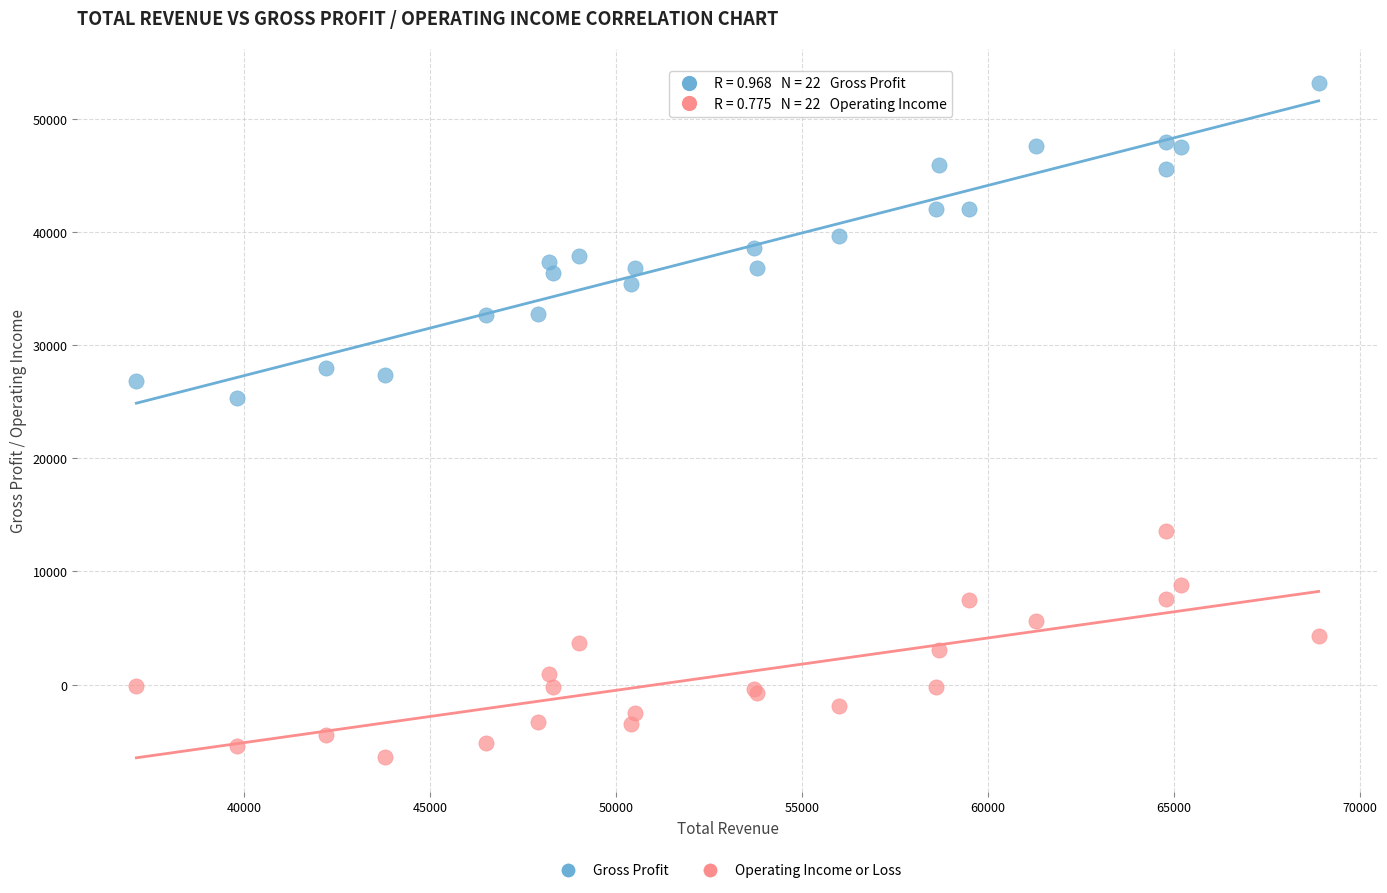

Across all series, what Y value is closest to 23400?

25300